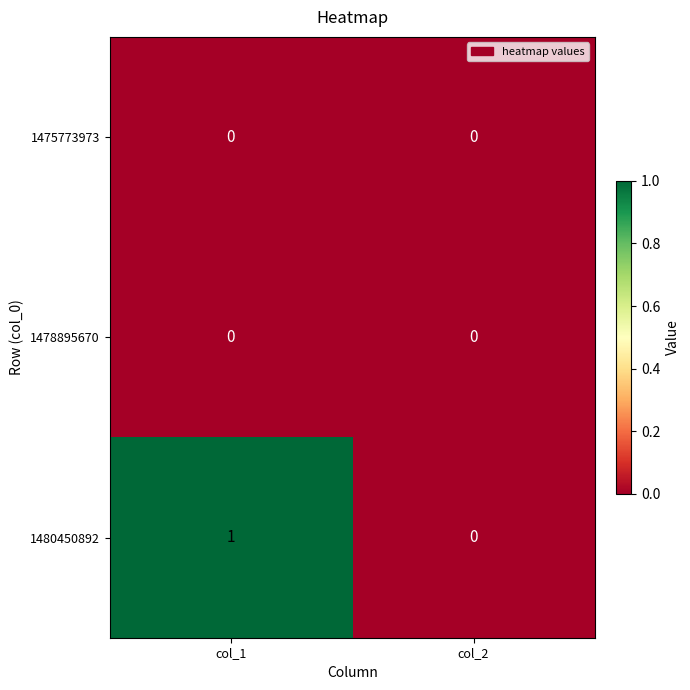

Count the number of data series in this chart.

3